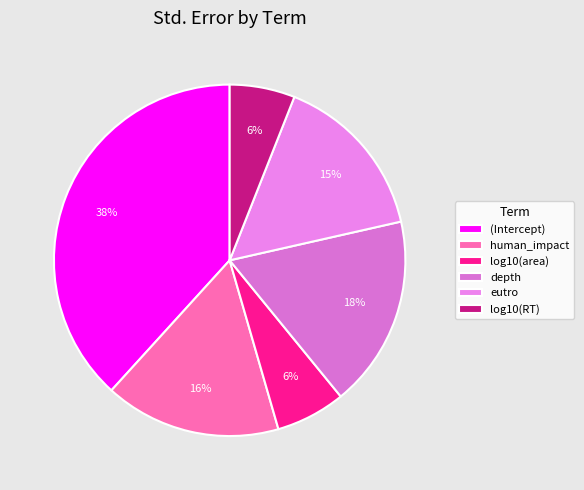

Rank the categories by value from highest to lowest.

(Intercept), depth, human_impact, eutro, log10(area), log10(RT)